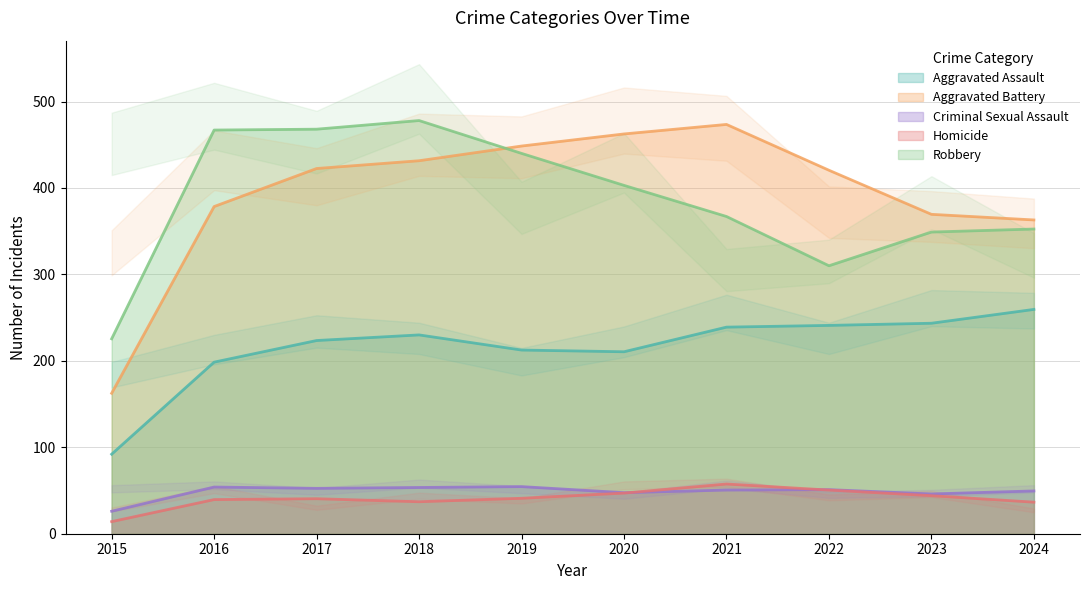

The value of Criminal Sexual Assault at 2019 is 54.5. True or false?

True